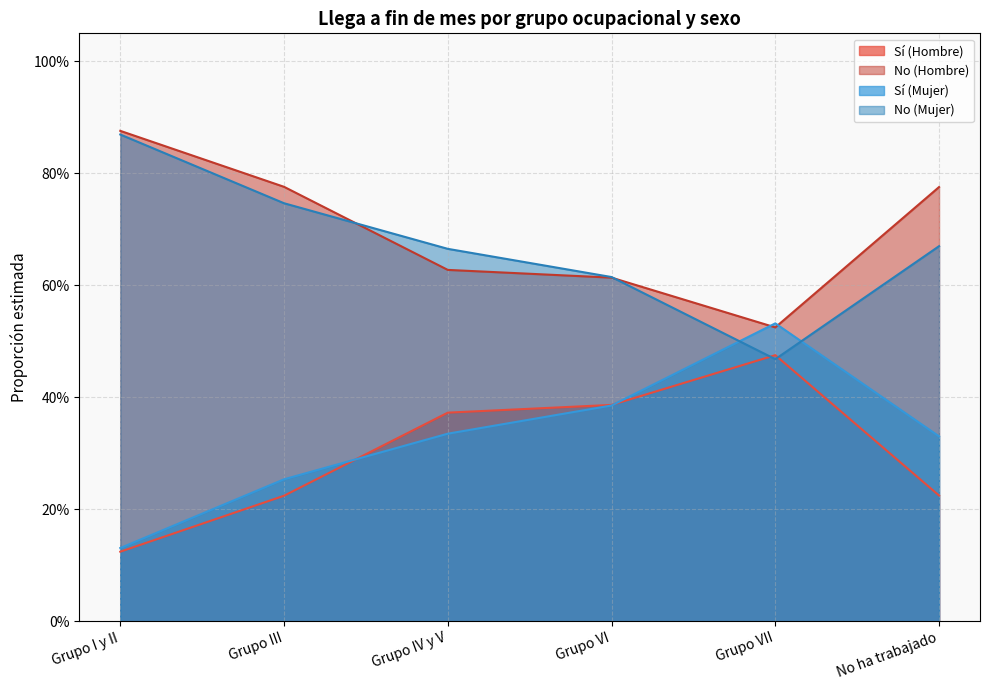

Reading left to right, extract all data points from this chart.

Sí (Hombre): Grupo I y II=0.1	Grupo III=0.2	Grupo IV y V=0.4	Grupo VI=0.4	Grupo VII=0.5	No ha trabajado=0.2
No (Hombre): Grupo I y II=0.9	Grupo III=0.8	Grupo IV y V=0.6	Grupo VI=0.6	Grupo VII=0.5	No ha trabajado=0.8
Sí (Mujer): Grupo I y II=0.1	Grupo III=0.3	Grupo IV y V=0.3	Grupo VI=0.4	Grupo VII=0.5	No ha trabajado=0.3
No (Mujer): Grupo I y II=0.9	Grupo III=0.7	Grupo IV y V=0.7	Grupo VI=0.6	Grupo VII=0.5	No ha trabajado=0.7